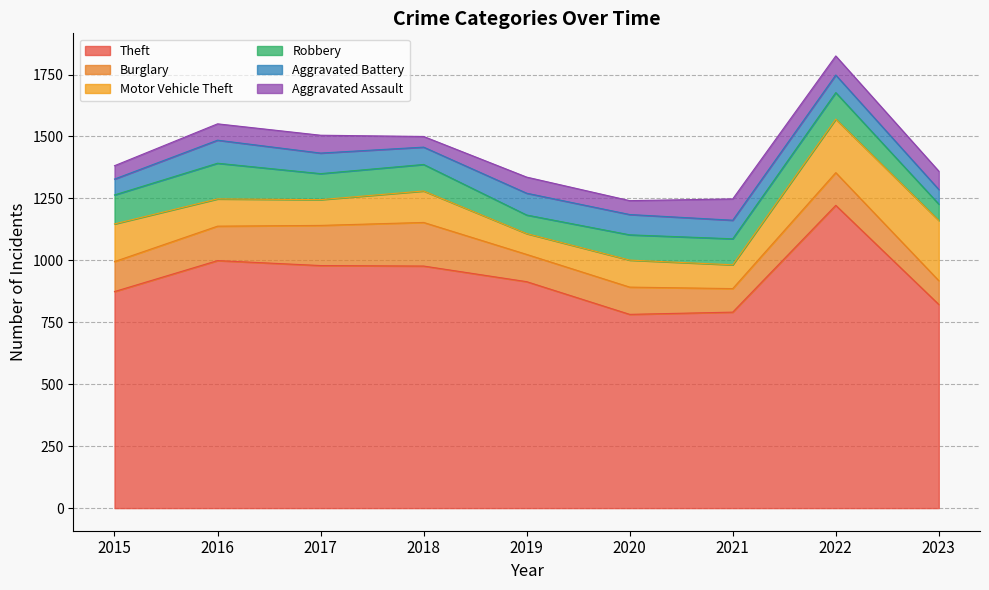

How many times do Aggravated Battery and Motor Vehicle Theft cross each other?

2